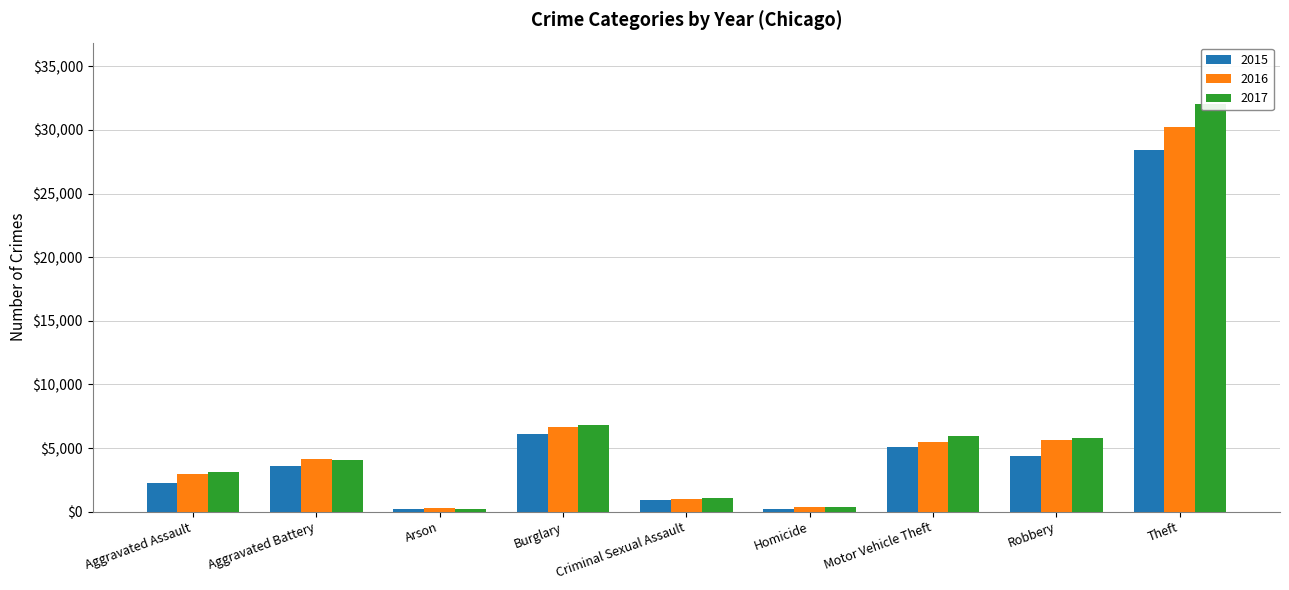

What is the average value of the 2016 series?

6299